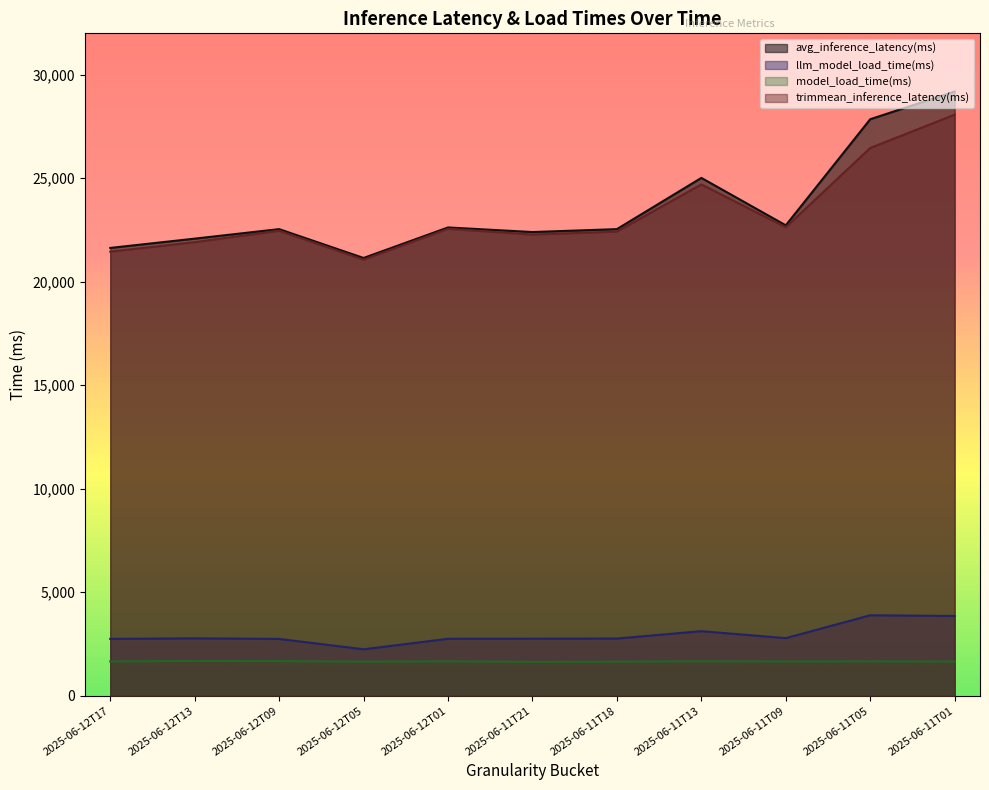

Is the value of avg_inference_latency(ms) at 2025-06-12T09 greater than the value of model_load_time(ms) at 2025-06-11T09?

Yes